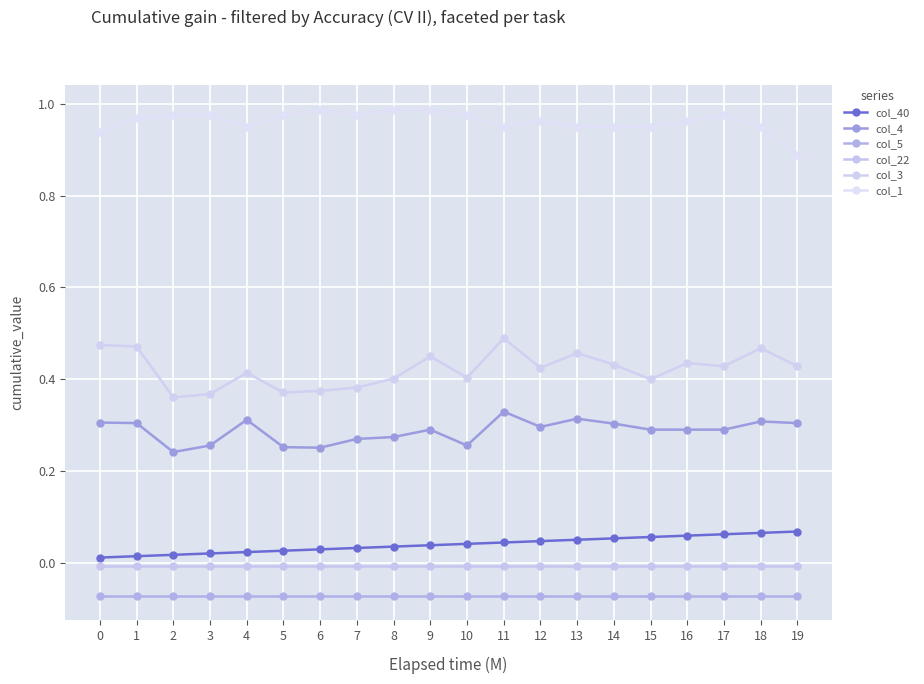

True or false: col_3 has a value of 0.4 at 17.

True